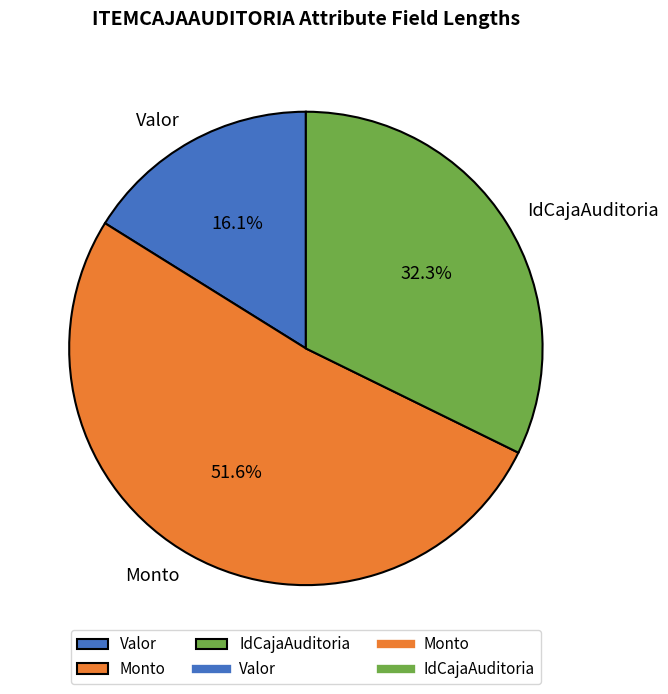

Which has a higher value, Monto or IdCajaAuditoria?

Monto